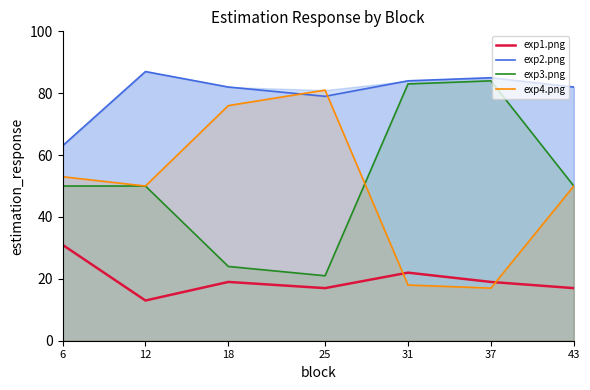

What is the sum of all exp2.png values?

562